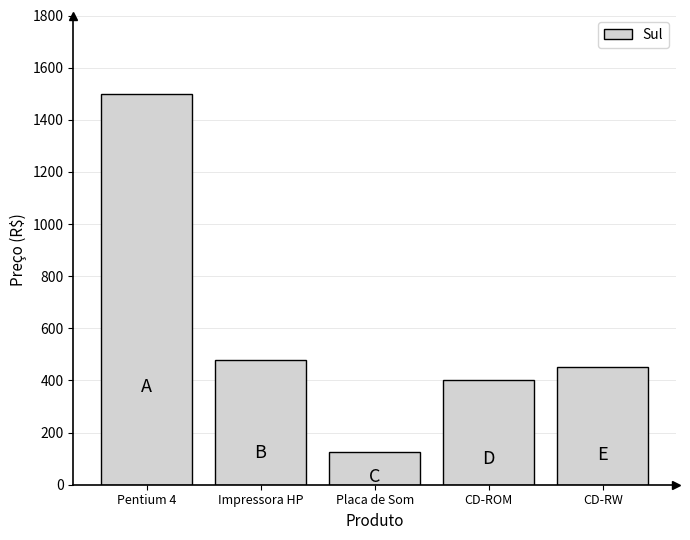

Reading left to right, list all the values displayed in this chart.

Pentium 4=1500	Impressora HP=480	Placa de Som=125	CD-ROM=400	CD-RW=450